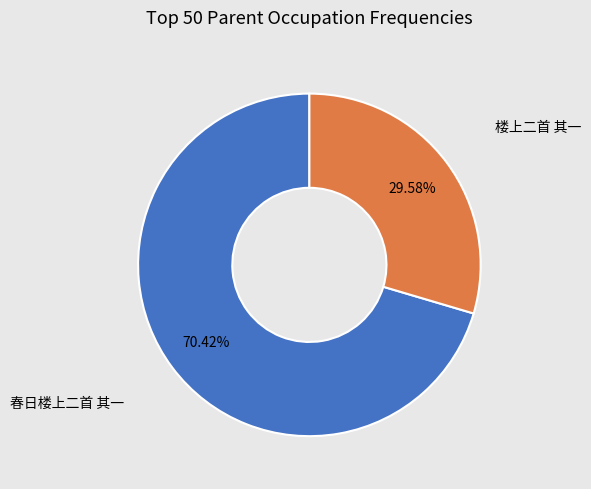

Combined, do 楼上二首 其一 and 春日楼上二首 其一 account for over 50%?

Yes